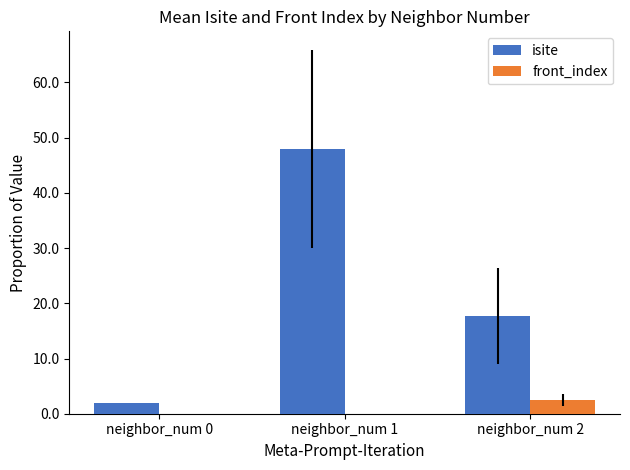

Which series has the largest total across all categories?

isite